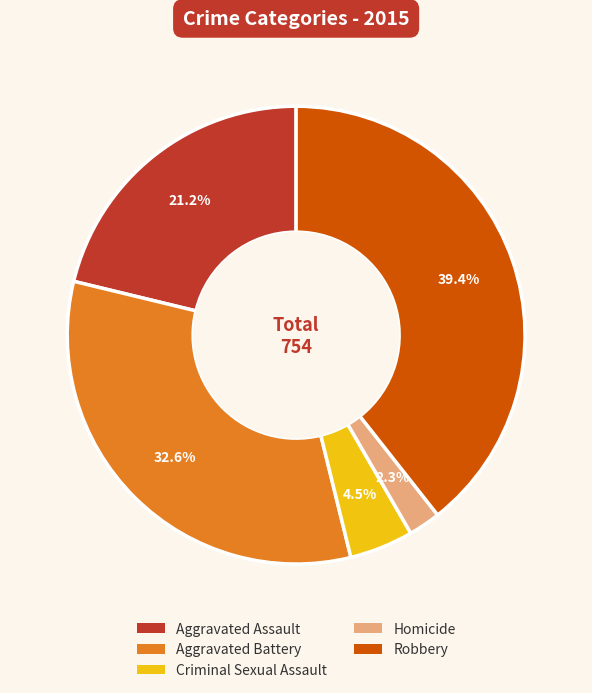

Count the number of slices in the pie.

5